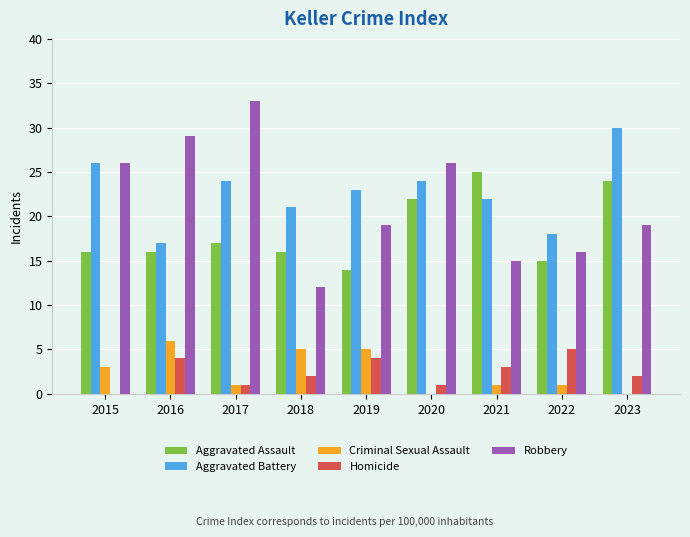

How many series are shown in this chart?

5